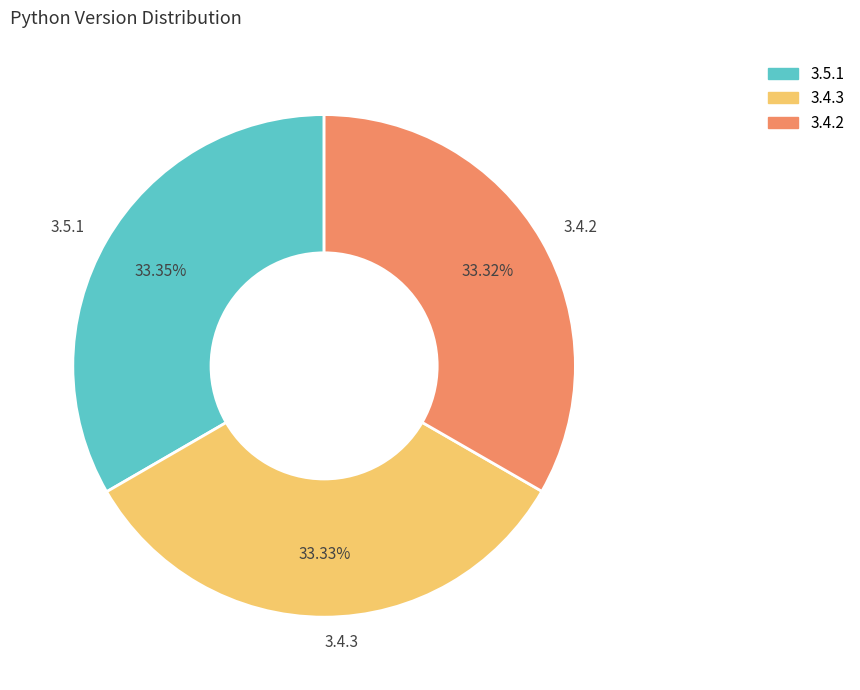

Is there any slice that represents more than half of the pie?

No